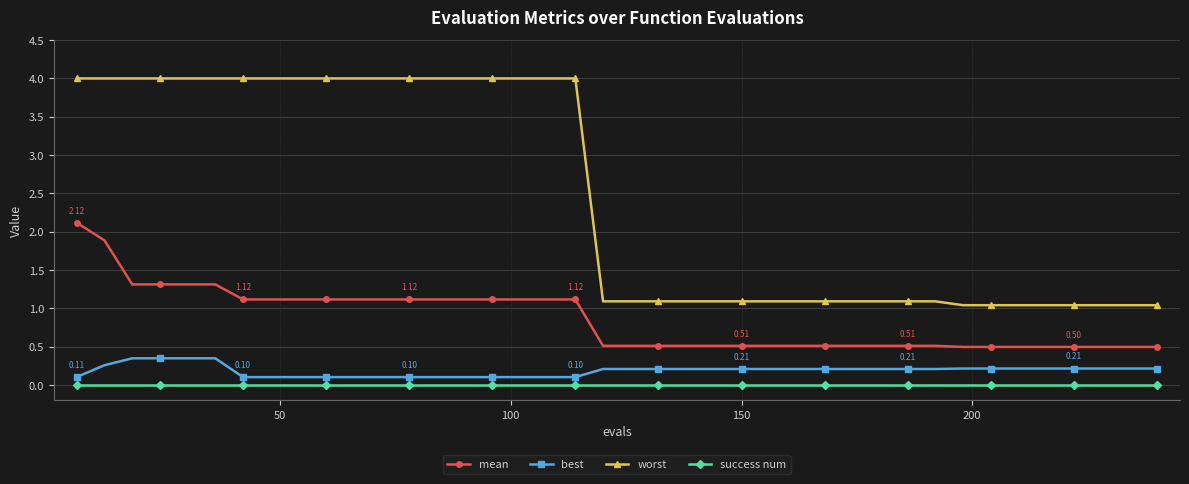

Rank the series by their maximum value, from highest to lowest.

worst, mean, best, success num